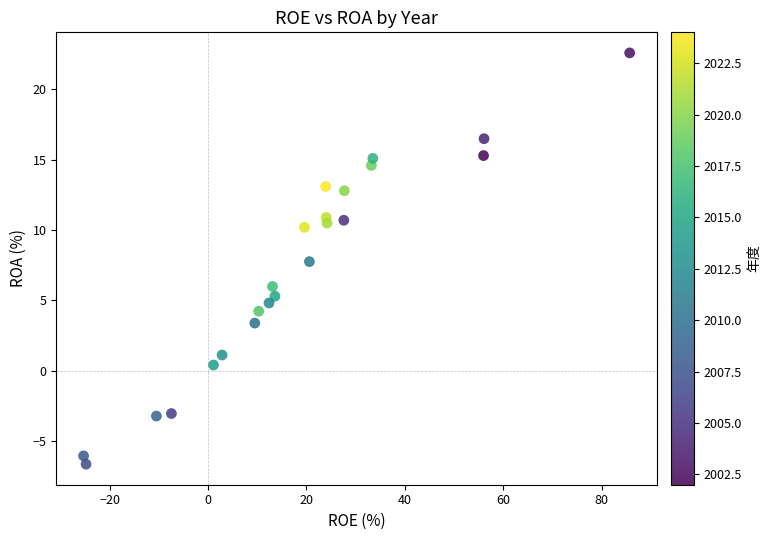

What is the range of X values (max minus min)?

111.0